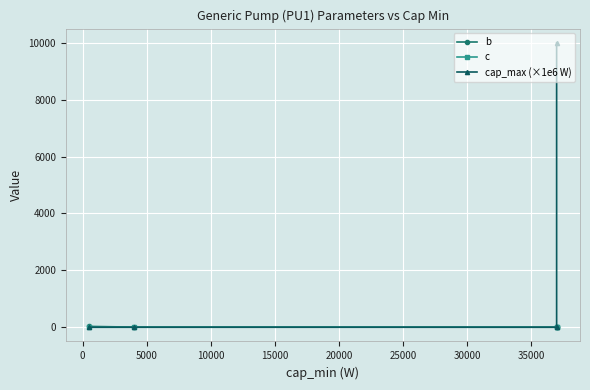

What is the difference between the maximum and minimum values in the b series?

28.3